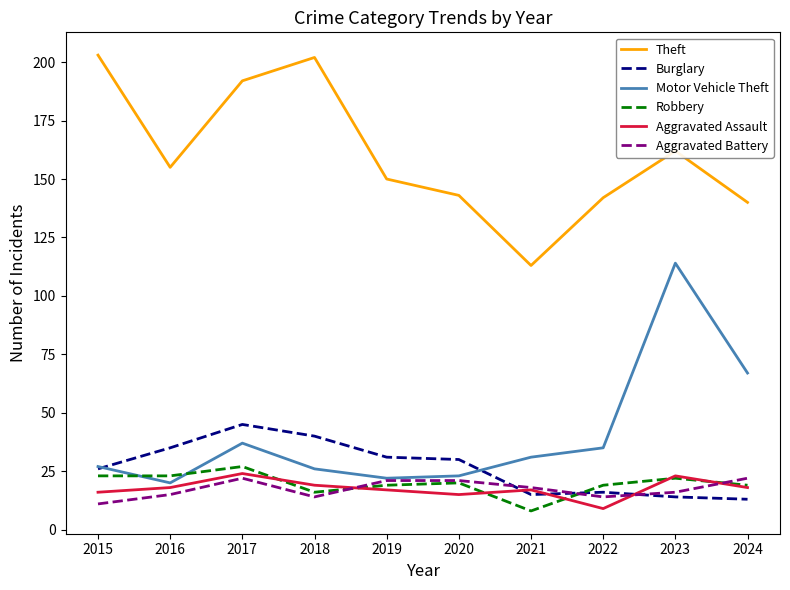

Reading left to right, transcribe all the data shown in this chart.

Theft: 203	155	192	202	150	143	113	142	162	140
Burglary: 26	35	45	40	31	30	15	16	14	13
Motor Vehicle Theft: 27	20	37	26	22	23	31	35	114	67
Robbery: 23	23	27	16	19	20	8	19	22	19
Aggravated Assault: 16	18	24	19	17	15	17	9	23	18
Aggravated Battery: 11	15	22	14	21	21	18	14	16	22